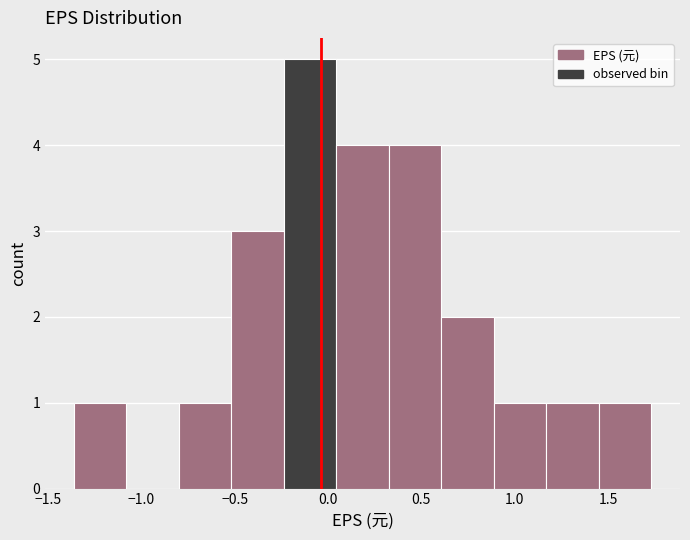

What is the height of the bar covering -0.25 to 0.05 on the x-axis? Neither the bar edges nor the heights are printed on the chart, so give them approximately, as read against the axes.

5